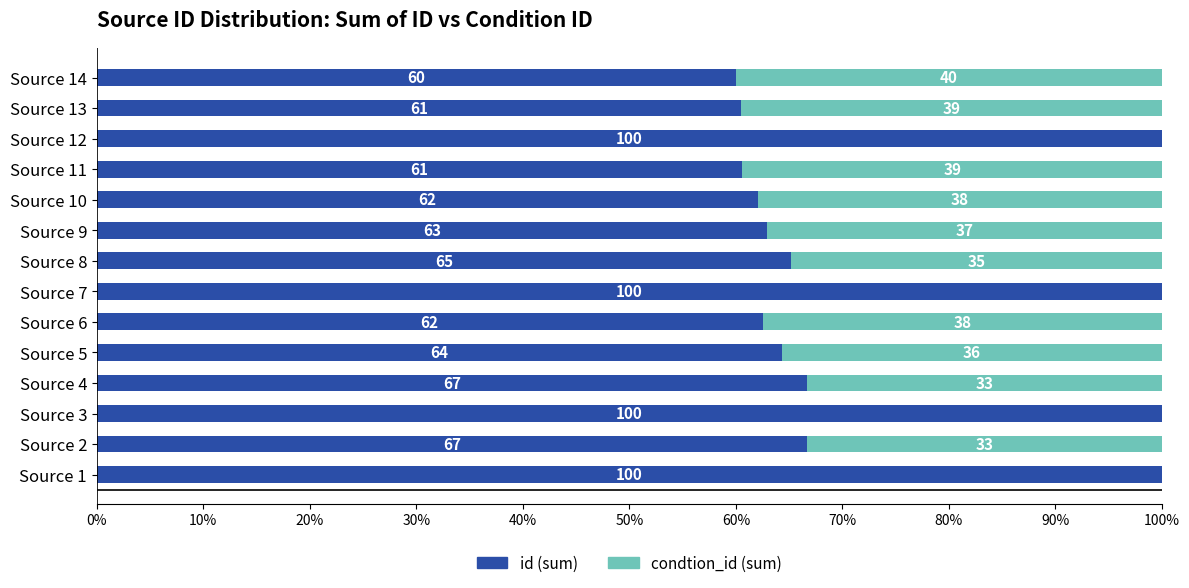

What is the total value across all series at Source 11?

100.0